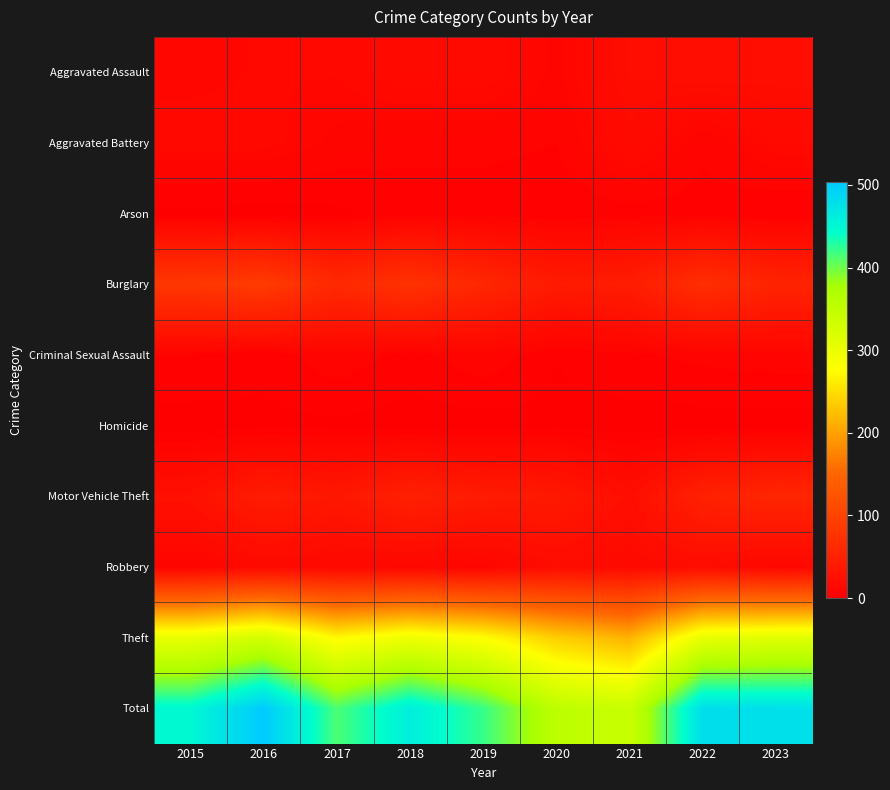

Reading left to right, what are all the values shown in this chart?

Aggravated Assault: 2015=11	2016=12	2017=12	2018=16	2019=16	2020=9	2021=20	2022=22	2023=21
Aggravated Battery: 2015=13	2016=13	2017=9	2018=7	2019=7	2020=6	2021=17	2022=7	2023=14
Arson: 2015=1	2016=0	2017=1	2018=4	2019=4	2020=3	2021=4	2022=4	2023=2
Burglary: 2015=82	2016=88	2017=61	2018=75	2019=58	2020=40	2021=43	2022=69	2023=53
Criminal Sexual Assault: 2015=6	2016=3	2017=9	2018=4	2019=9	2020=2	2021=5	2022=7	2023=8
Homicide: 2015=0	2016=1	2017=1	2018=0	2019=0	2020=1	2021=0	2022=0	2023=0
Motor Vehicle Theft: 2015=25	2016=42	2017=35	2018=48	2019=41	2020=37	2021=22	2022=49	2023=57
Robbery: 2015=8	2016=15	2017=13	2018=11	2019=9	2020=19	2021=15	2022=19	2023=11
Theft: 2015=303	2016=329	2017=272	2018=296	2019=277	2020=237	2021=214	2022=304	2023=312
Total: 2015=449	2016=503	2017=413	2018=461	2019=421	2020=354	2021=340	2022=481	2023=478